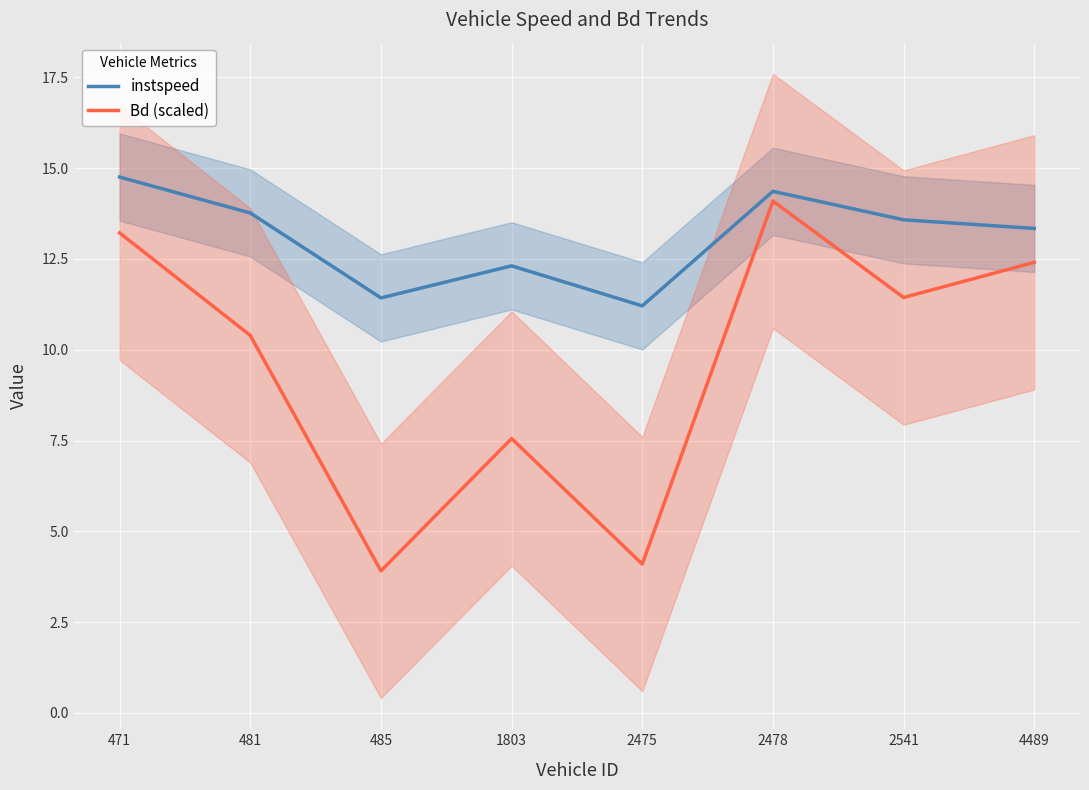

True or false: instspeed has a value of 13.8 at 481.

True